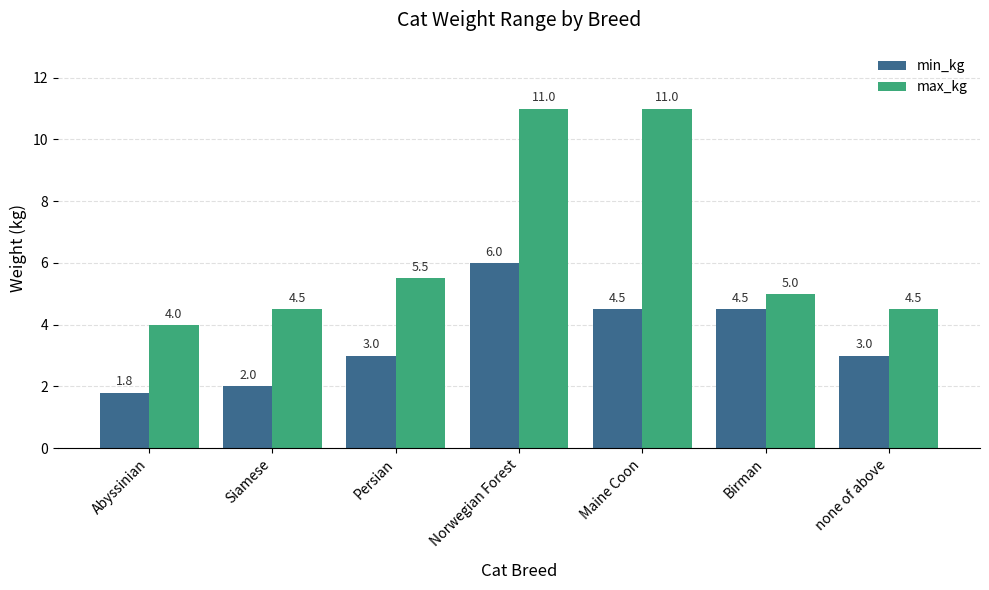

Reading left to right, what are all the values shown in this chart?

min_kg: 1.8	2.0	3.0	6.0	4.5	4.5	3.0
max_kg: 4.0	4.5	5.5	11.0	11.0	5.0	4.5